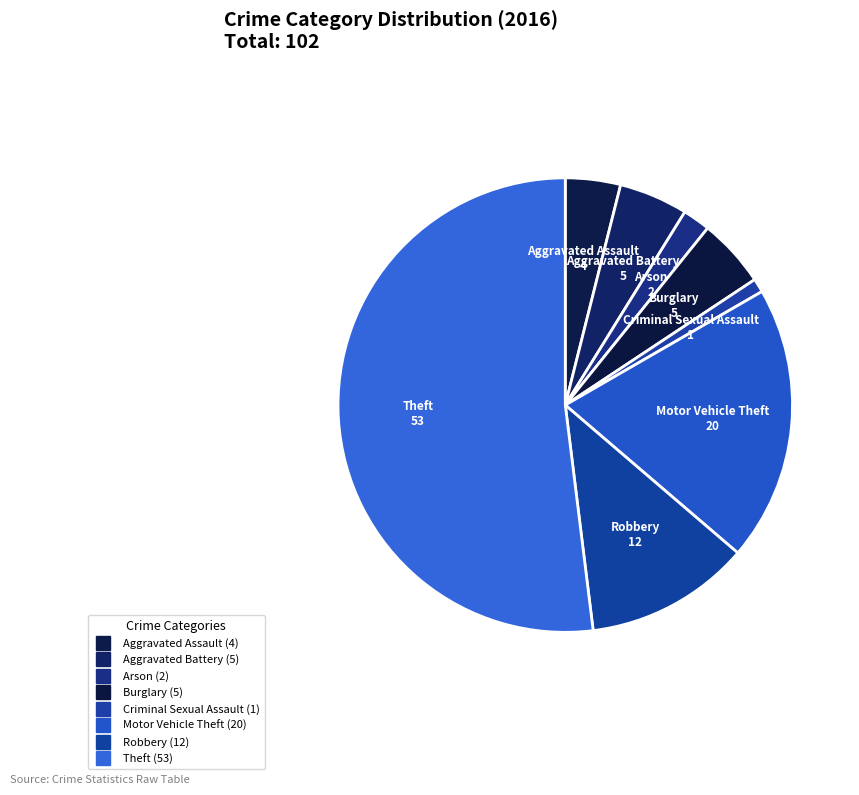

To the nearest percent, what percentage of the pie is Aggravated Assault?

4%